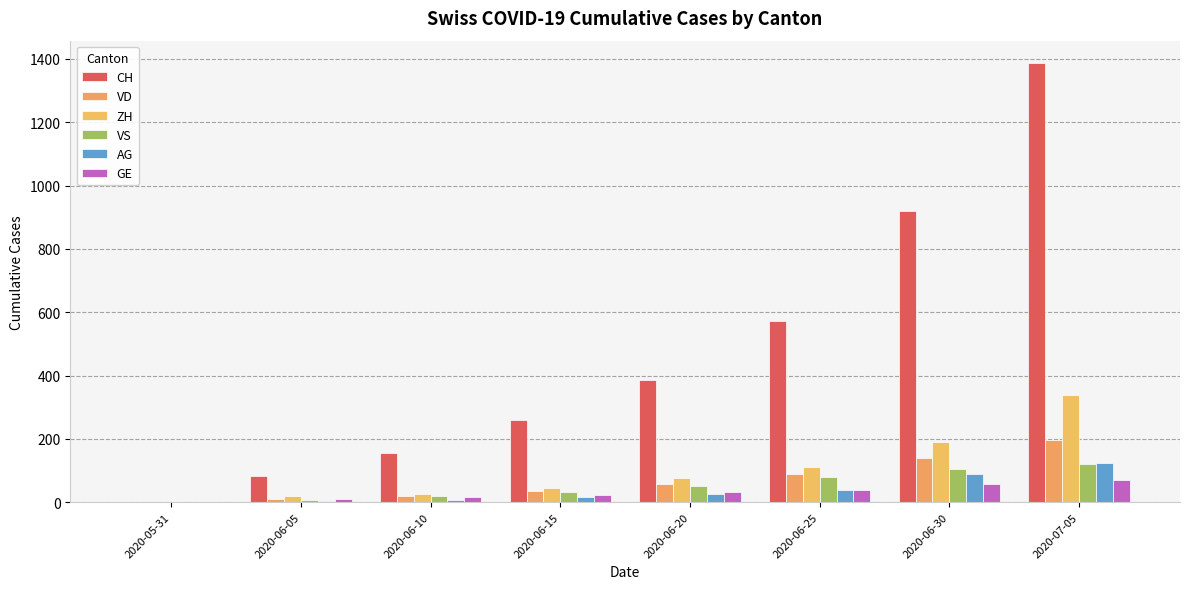

What is the value of the CH bar at the 7th from the left?

919